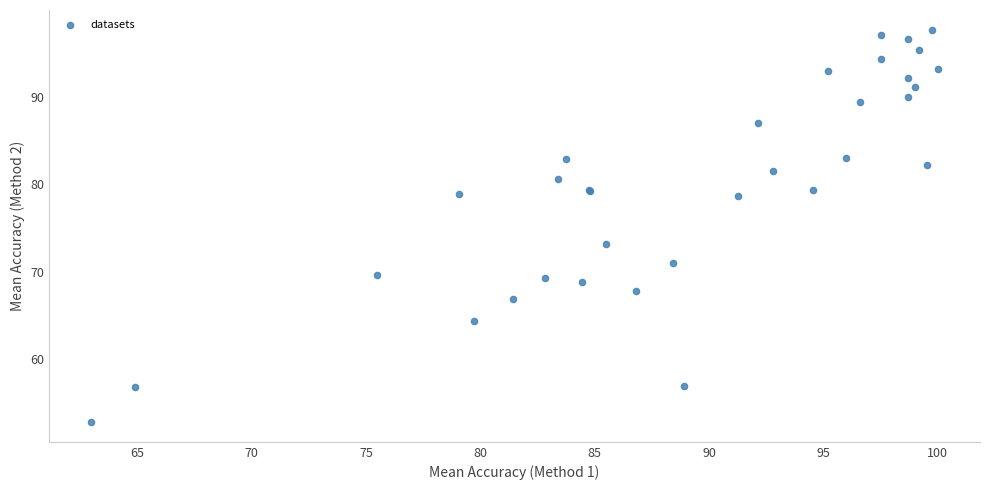

What Y value in the scatter plot is closest to 75?

73.2